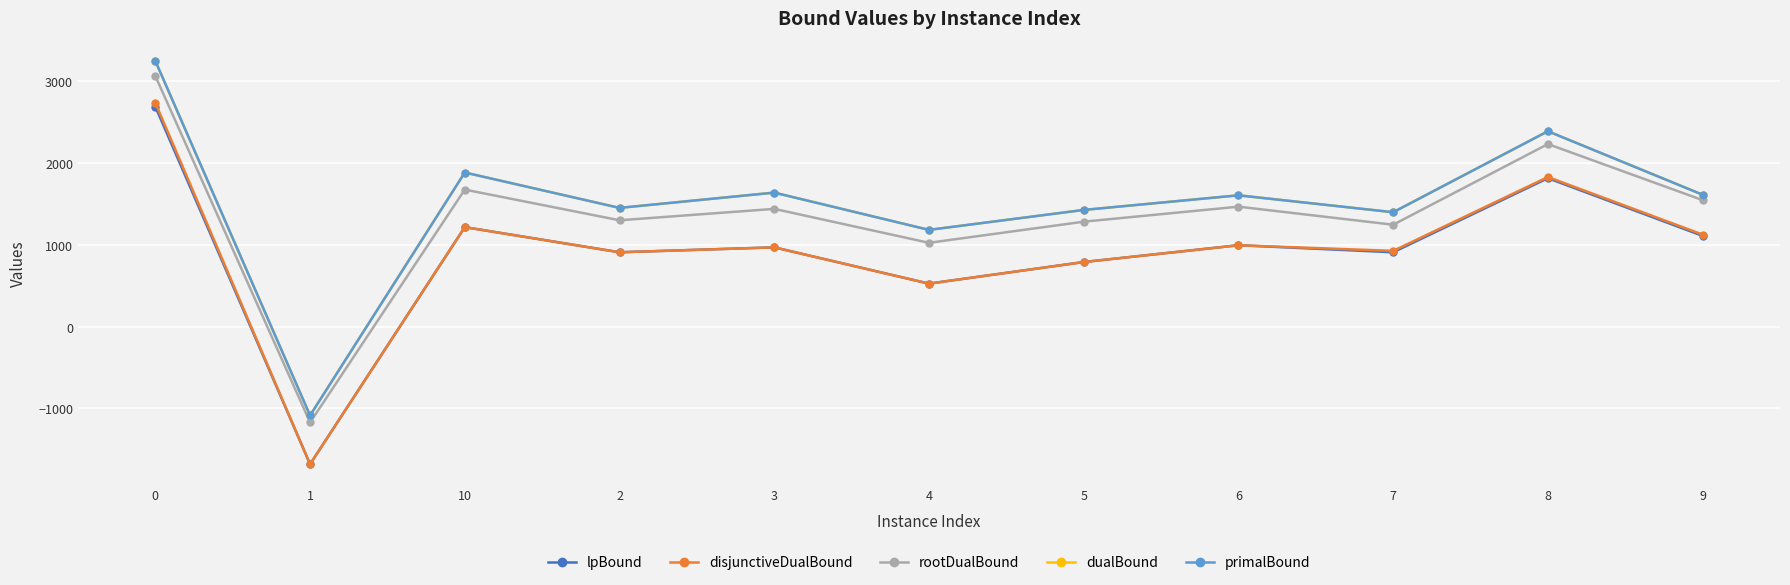

At how many categories does at least one series exceed 281?

10